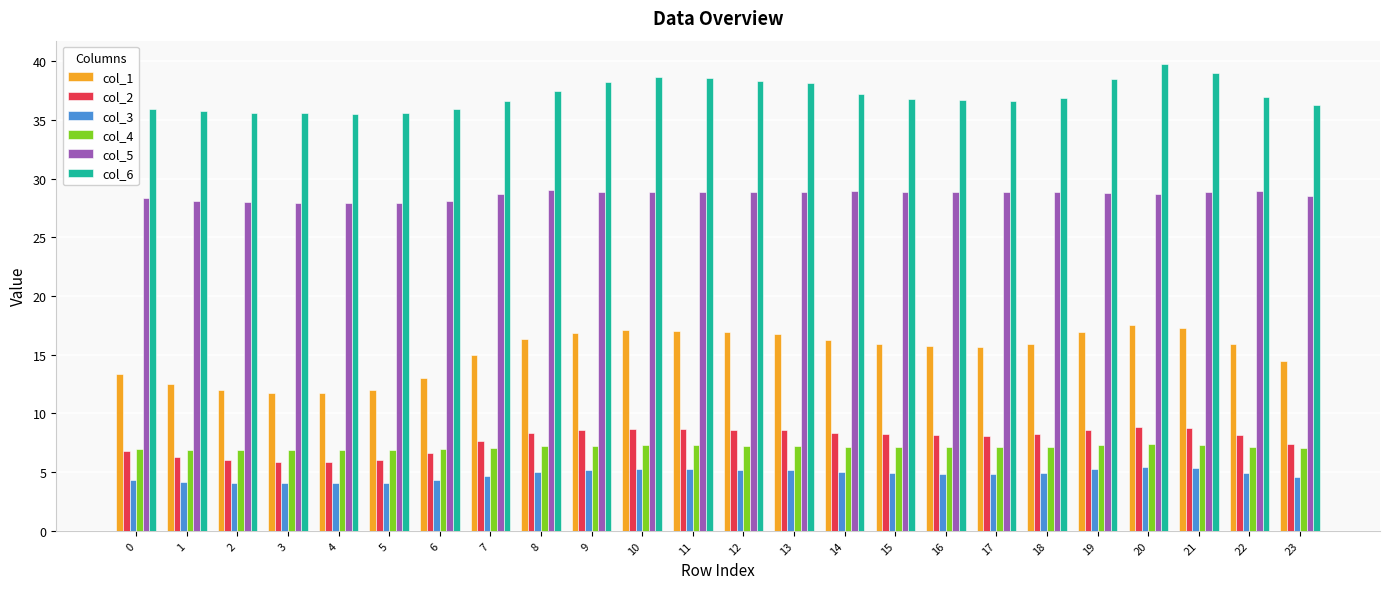

The col_2 series shows 8.7 at 11. True or false?

True